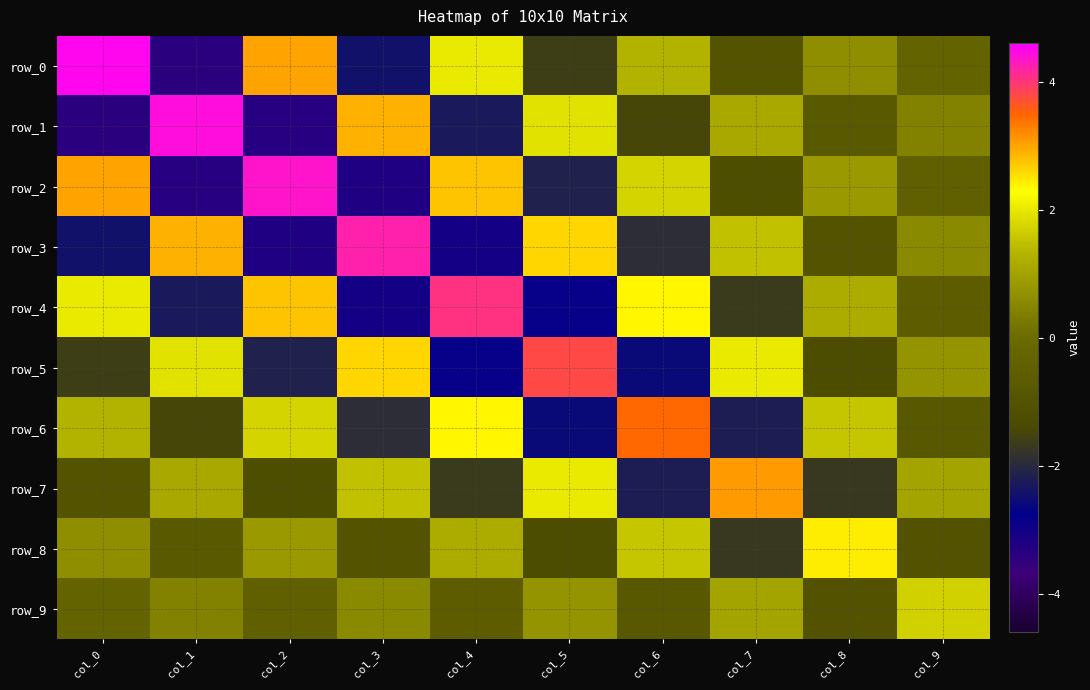

How many data points does each series have?

10